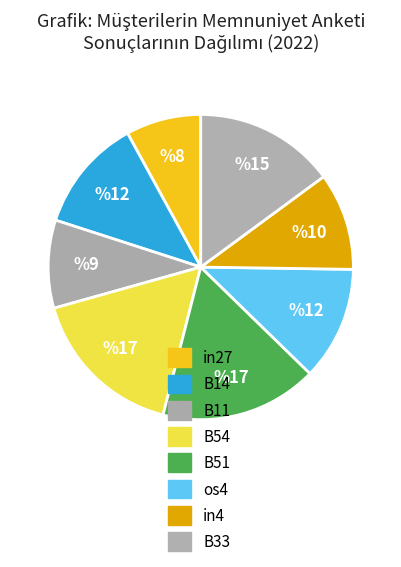

Which slice is the largest?

B54